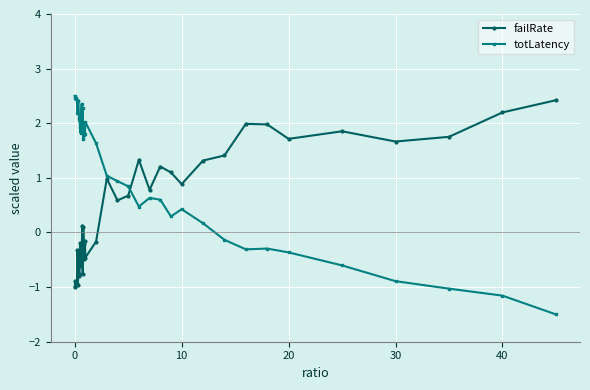

Which series has the largest total across all categories?

totLatency